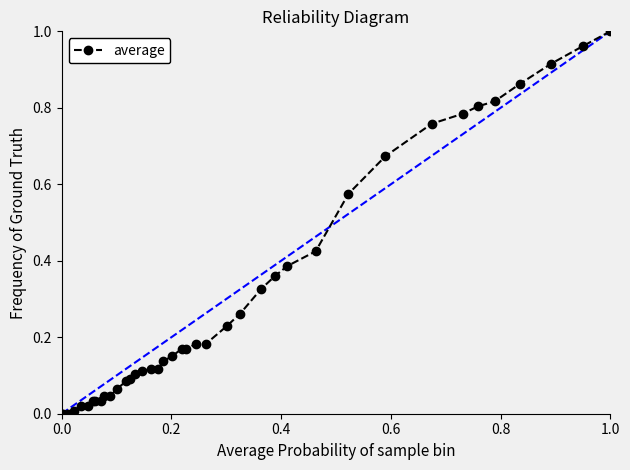

How many lines are shown in the chart?

1